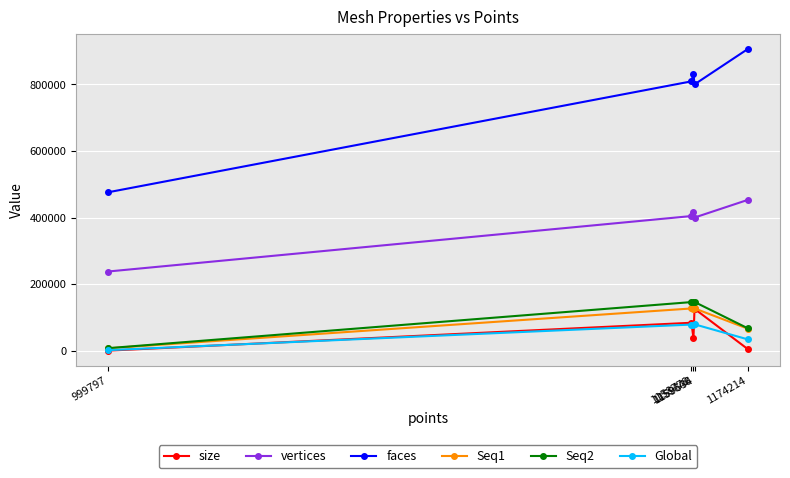

Which series has the largest range (max minus min)?

faces